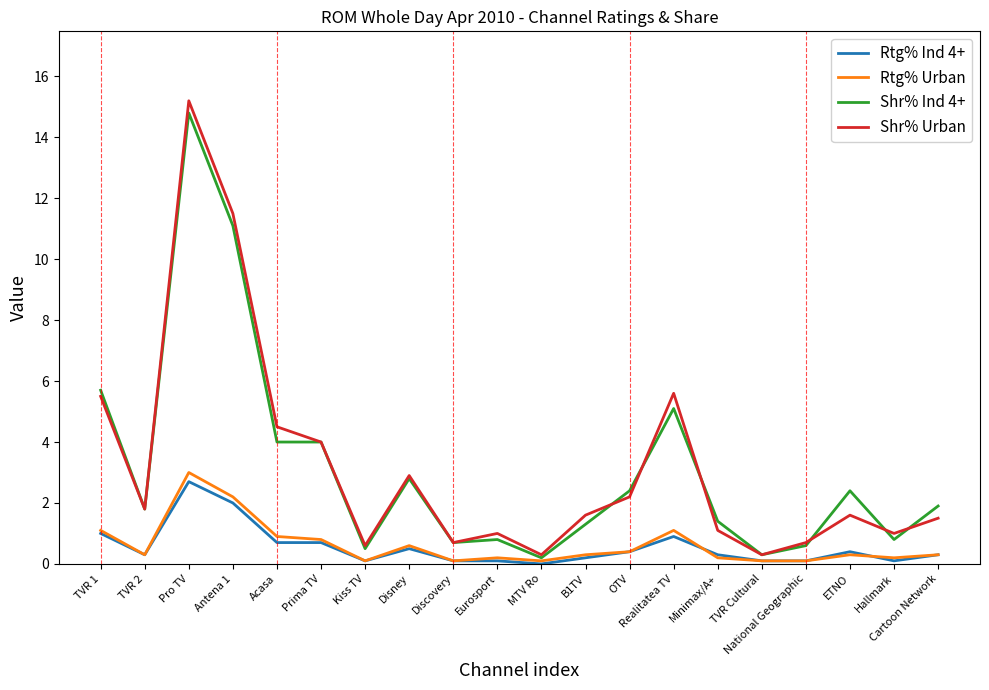

What are all the series names shown in the legend?

Rtg% Ind 4+, Rtg% Urban, Shr% Ind 4+, Shr% Urban